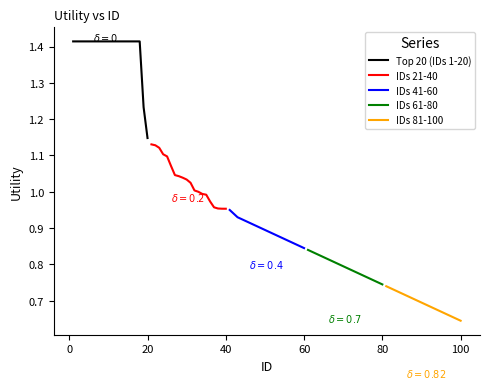

True or false: IDs 41-60 and IDs 61-80 intersect in this chart.

False